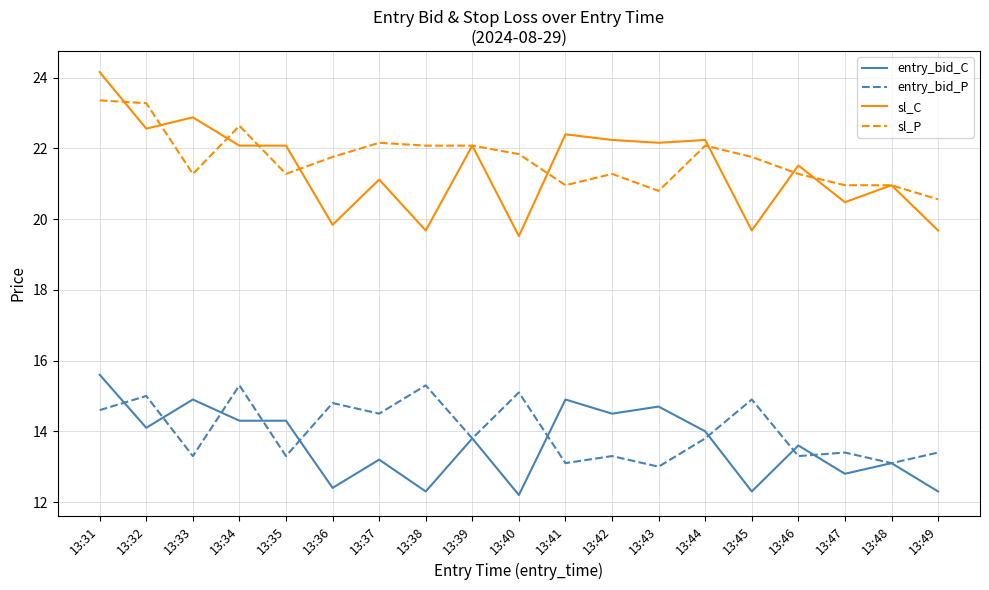

The value of entry_bid_P at 13:36 is 4.3. True or false?

False